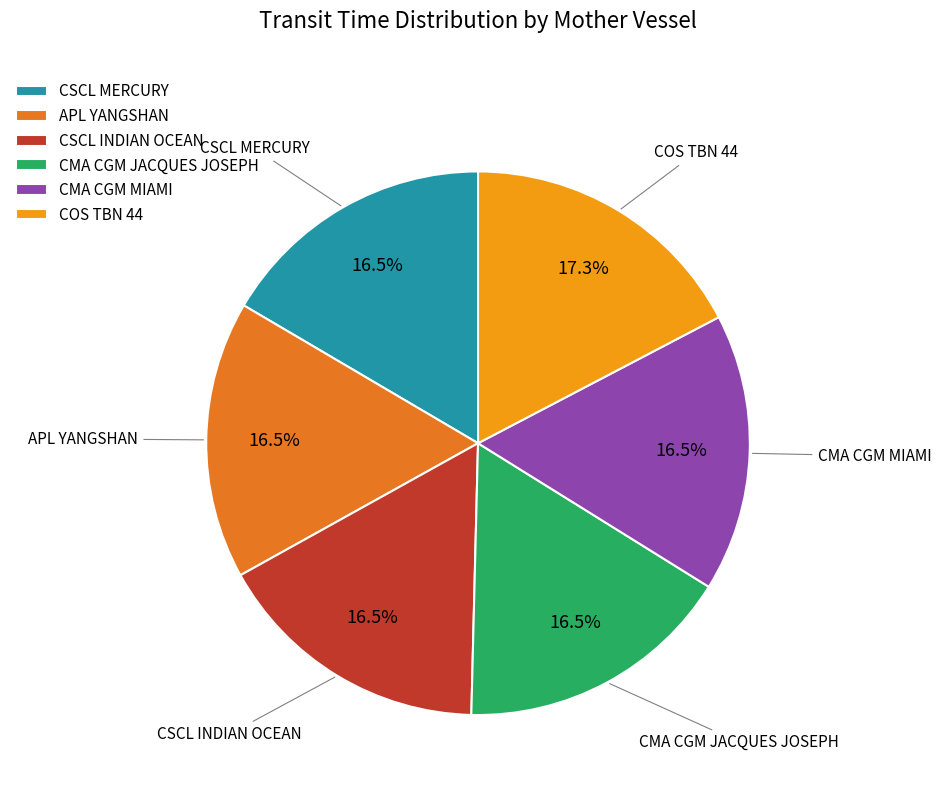

Is APL YANGSHAN the majority of the pie?

No